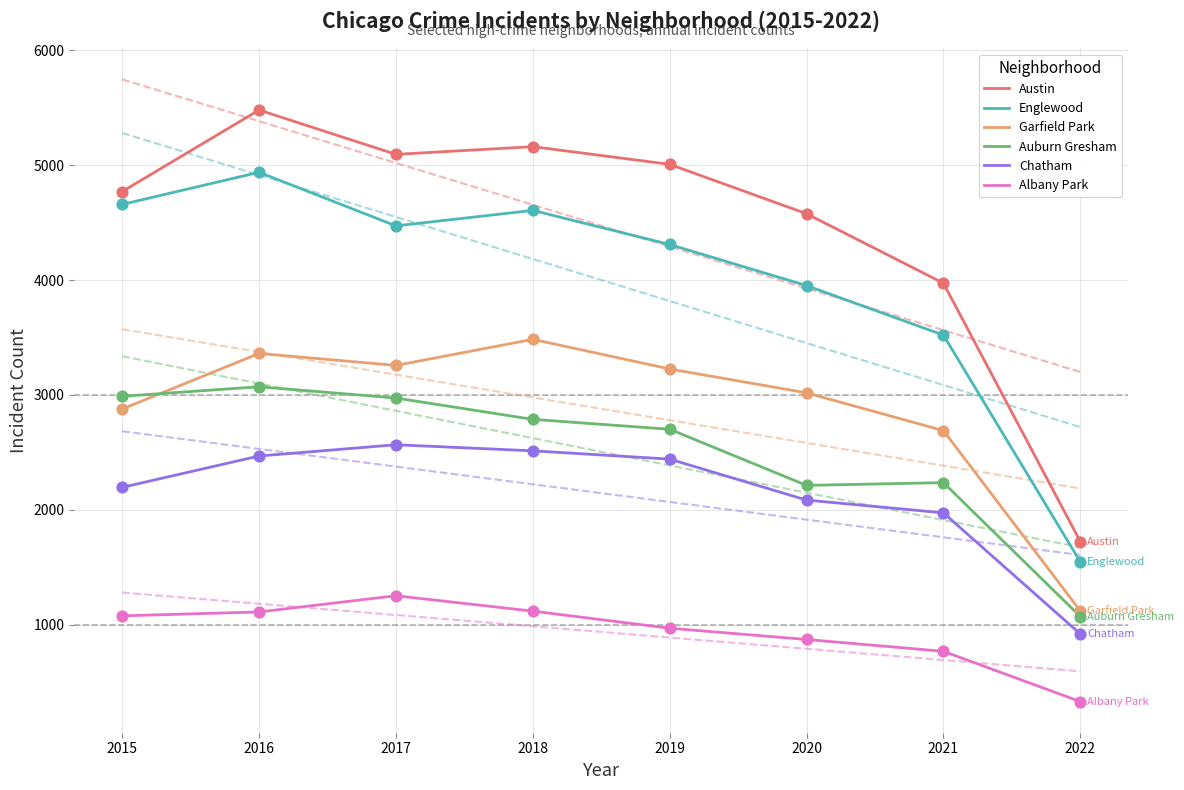

At which category is the sum across all series the highest?

2016